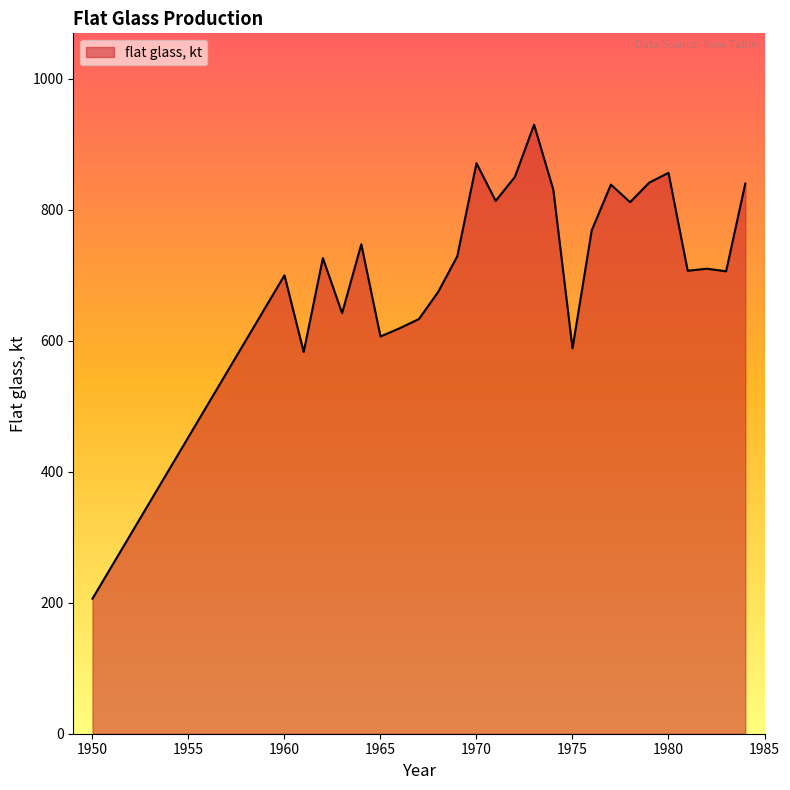

What is the greatest value displayed?

929.9